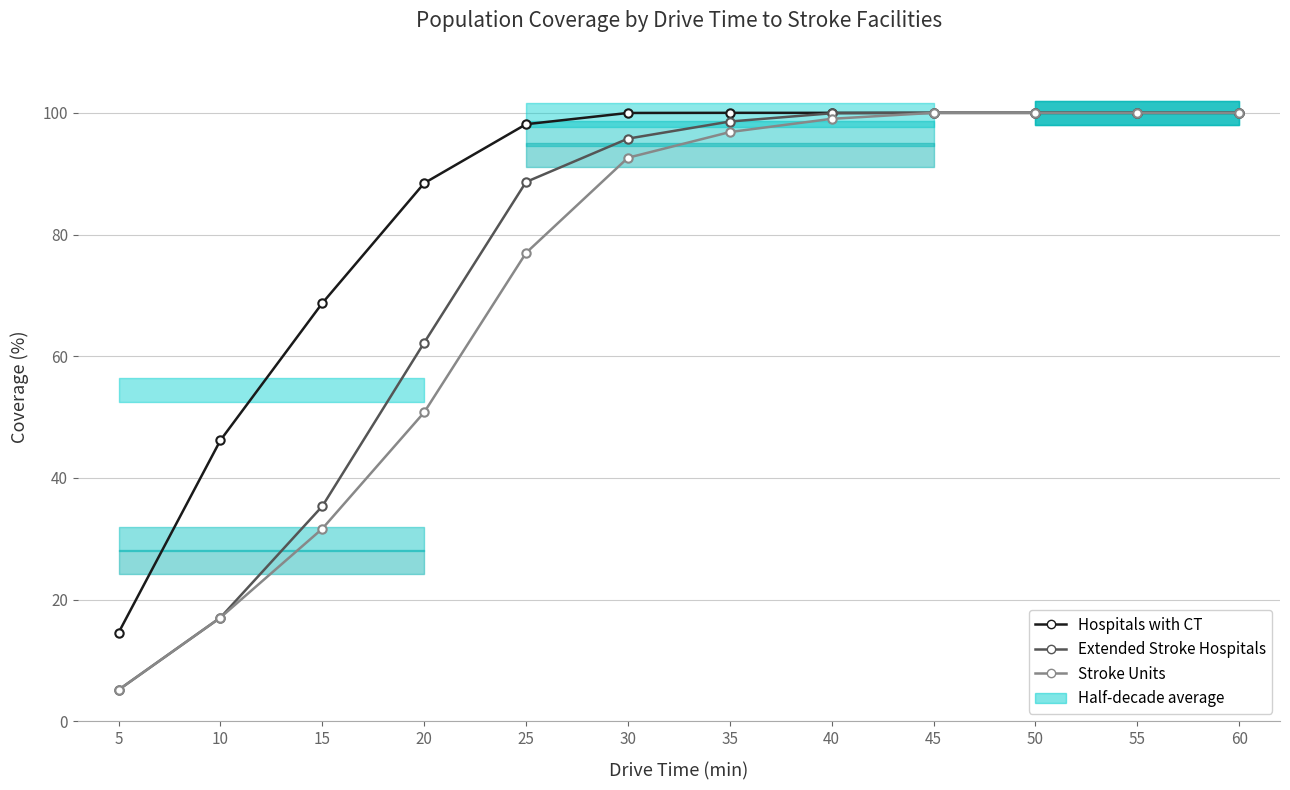

List the labels in order of Extended Stroke Hospitals value, smallest first.

5, 10, 15, 20, 25, 30, 35, 40, 45, 50, 55, 60